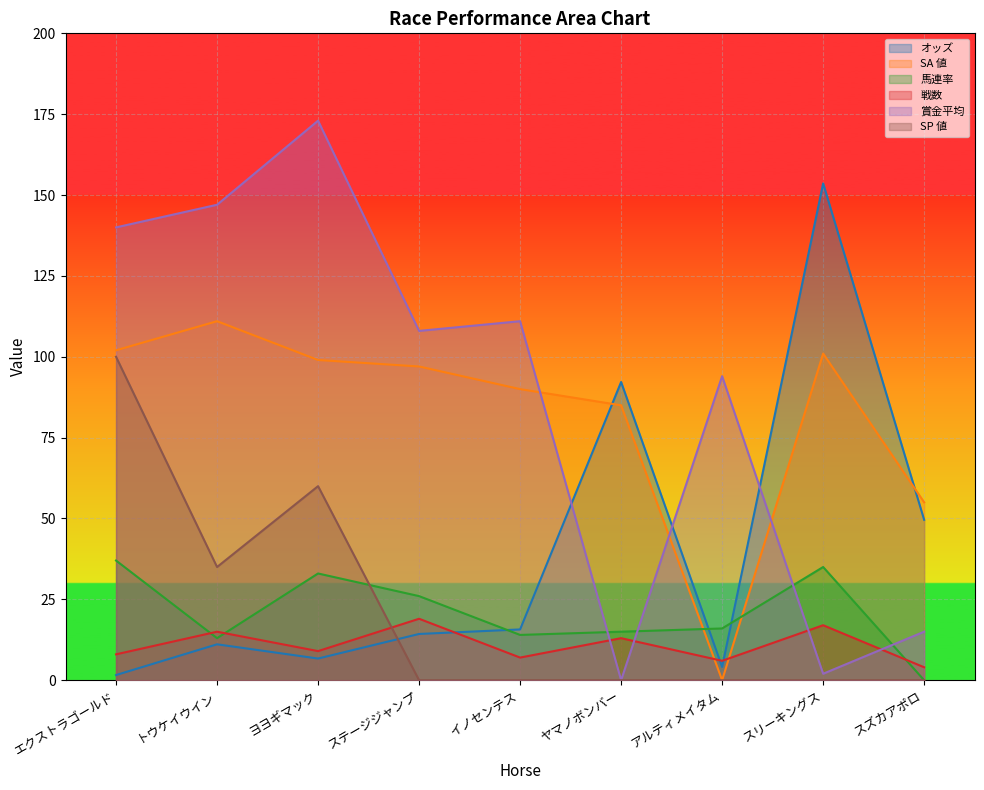

Is the value of SA 値 at ステージジャンプ greater than the value of 戦数 at アルティメイタム?

Yes